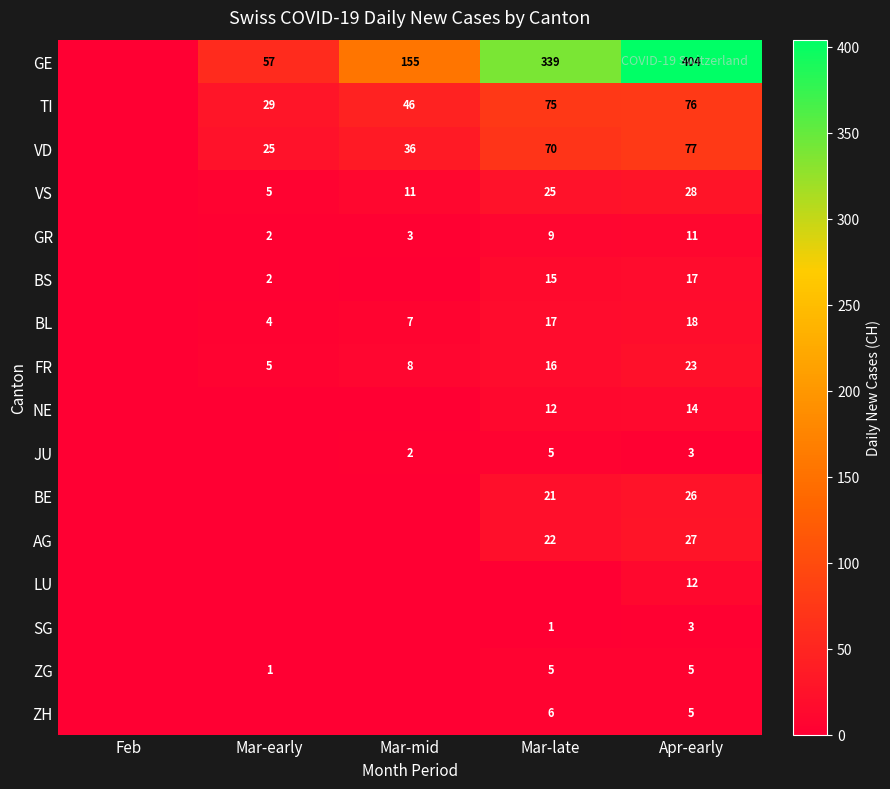

What is the sum of the FR values at Mar-mid and Mar-early?

13